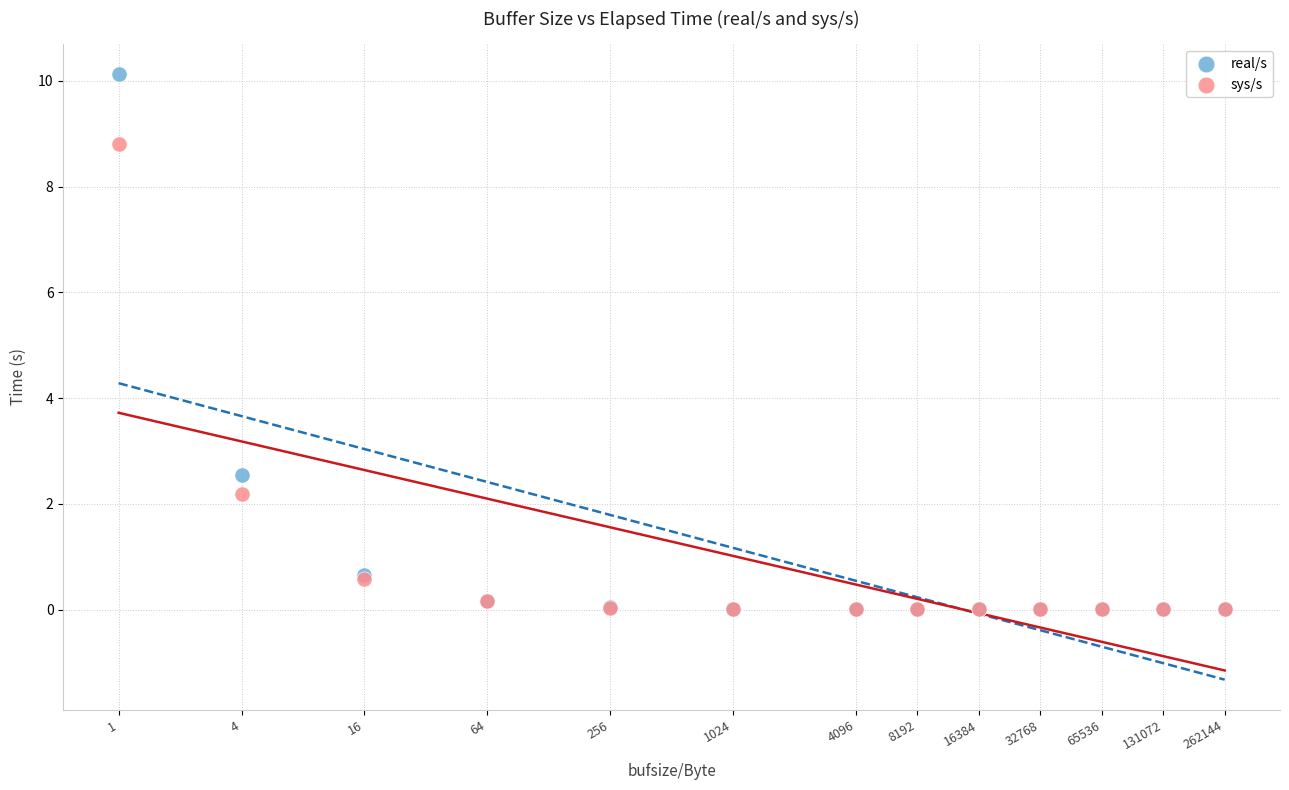

What are all the series names shown in the legend?

real/s, sys/s